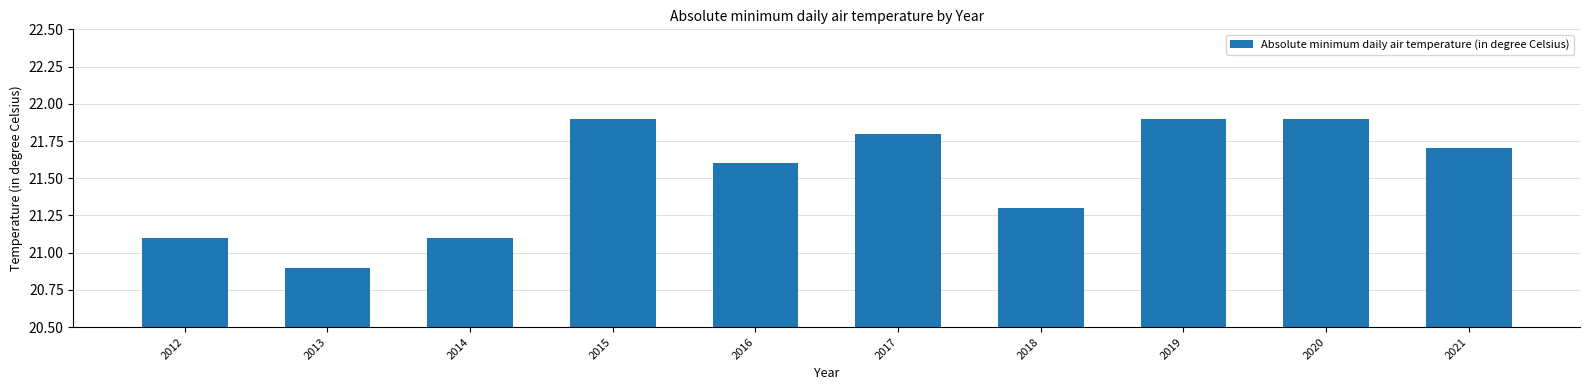

The chart shows a value of 36.2 at 2020. True or false?

False